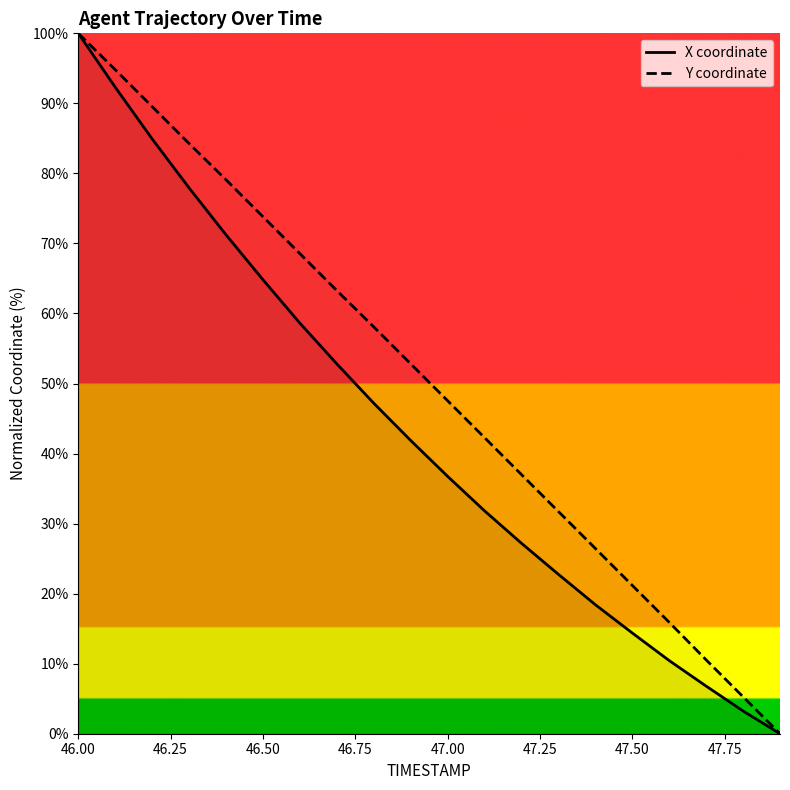

How many data points in X coordinate are above 41?

10